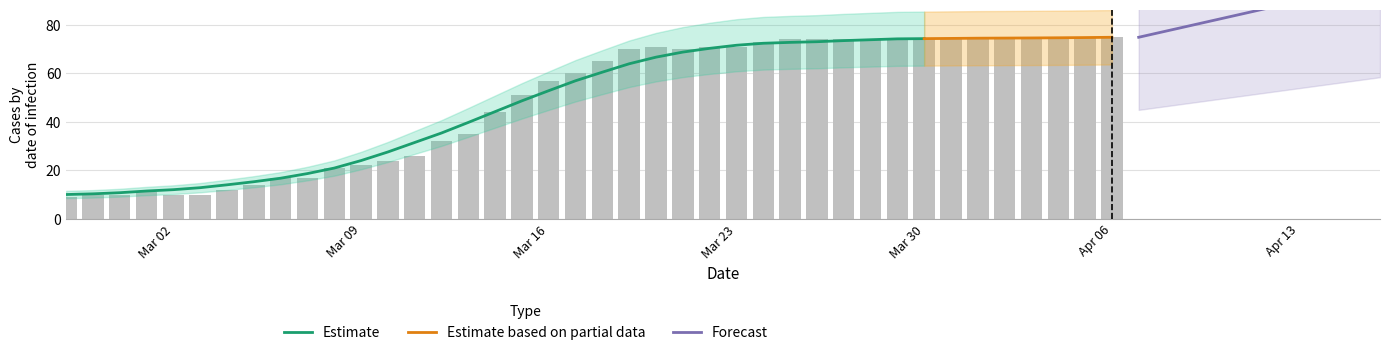

Count the number of categories in the chart.

40